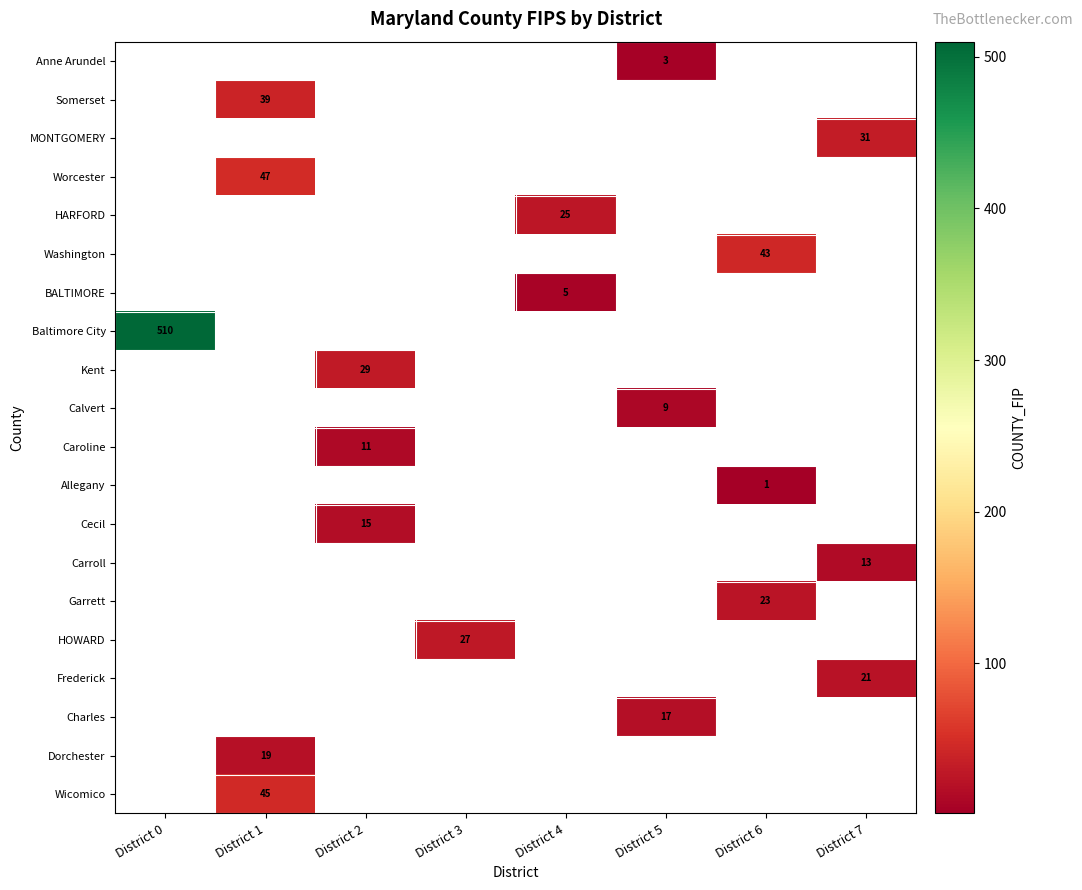

True or false: Allegany has a value of 0 at District 6.

False